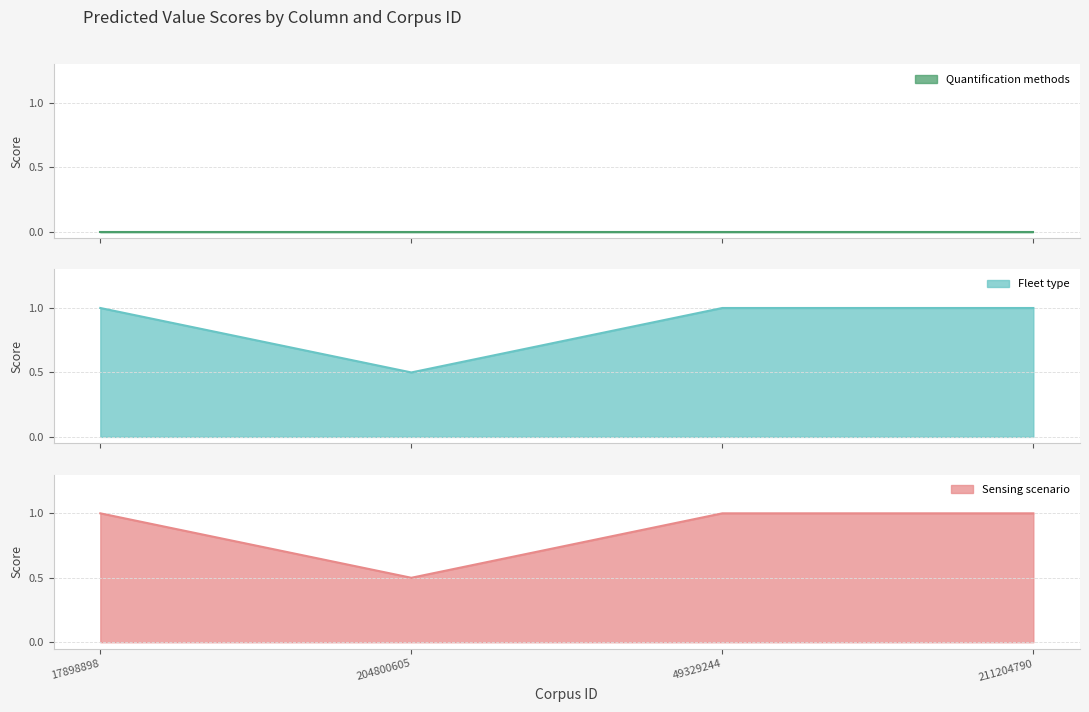

True or false: Fleet type has more than 0 points higher than both neighbors.

False